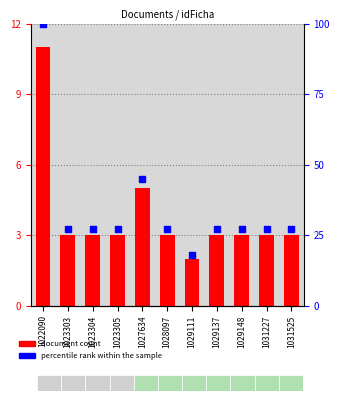

Which series has the widest spread of Y values?

percentile rank within the sample